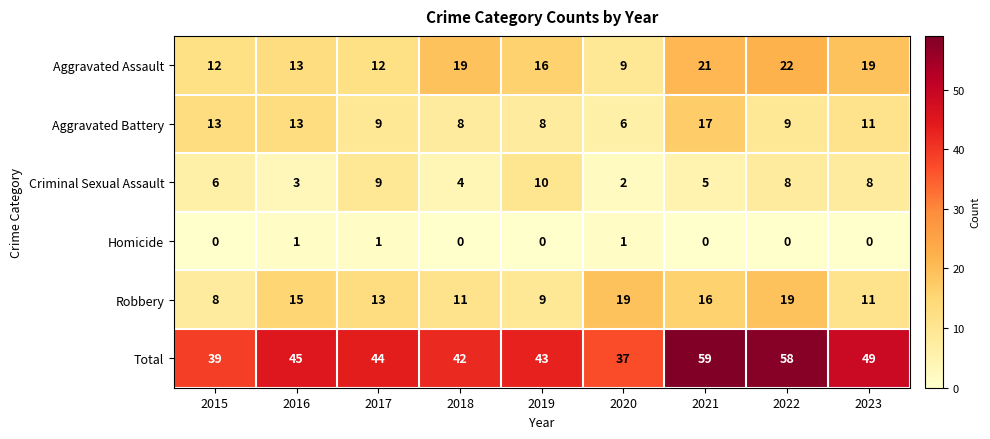

At how many categories does at least one series exceed 36?

9